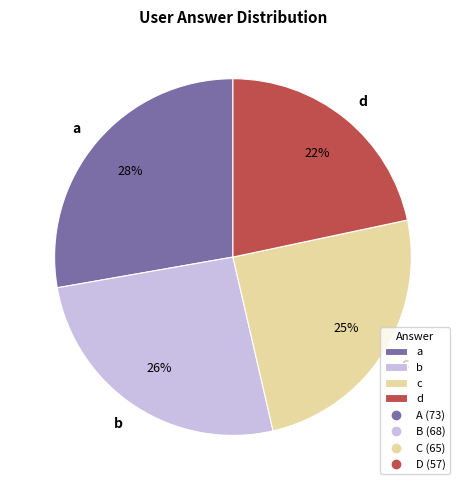

What is the largest slice in the pie chart?

a